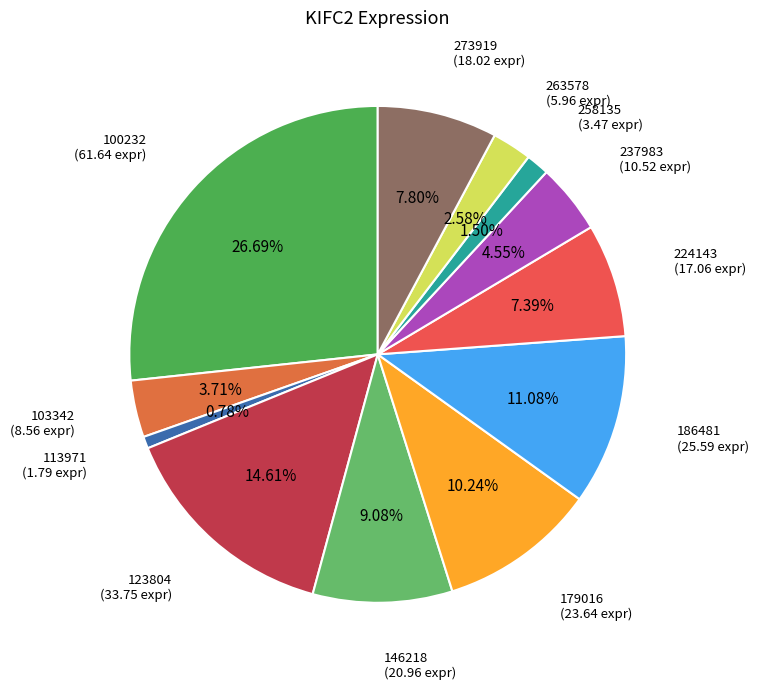

Count the number of slices in the pie.

12